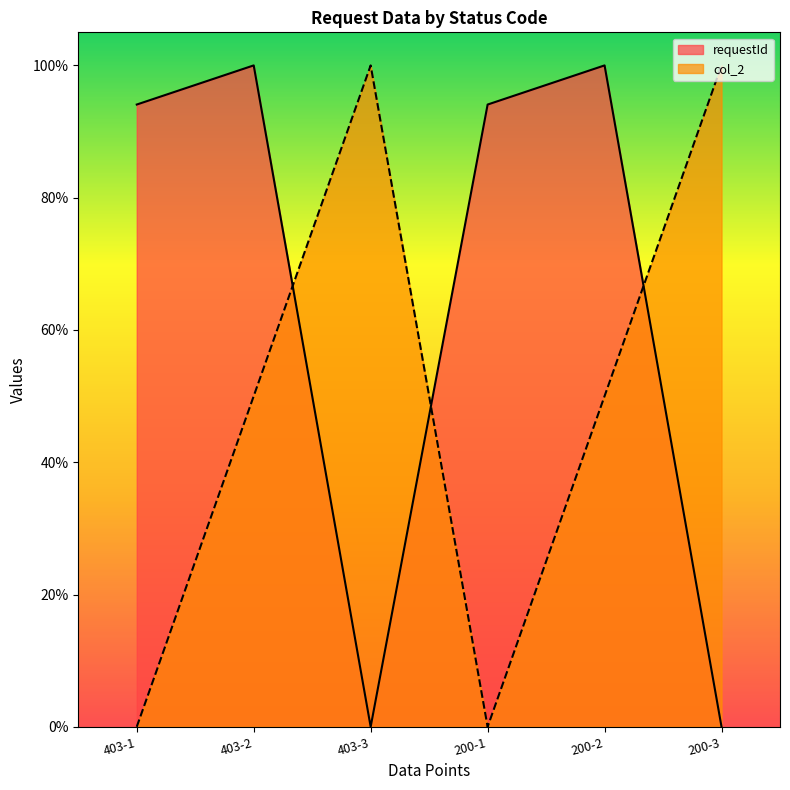

Which series ends up on top after the final intersection of col_2 and requestId?

col_2